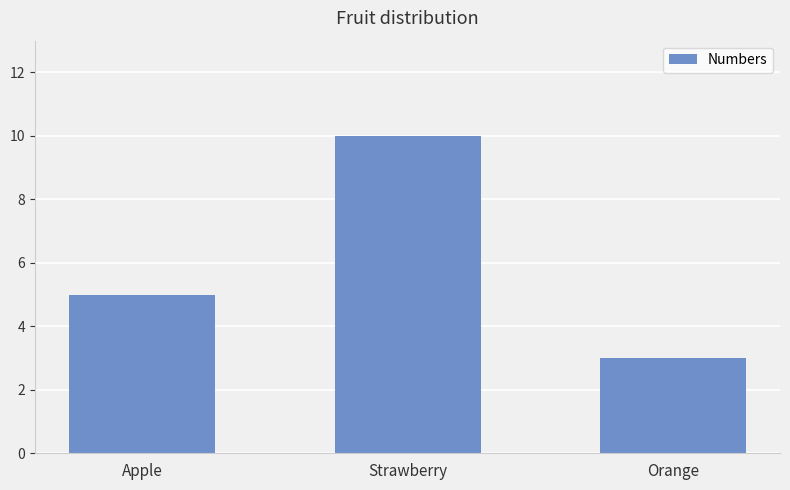

The chart shows a value of 10 at Strawberry. True or false?

True